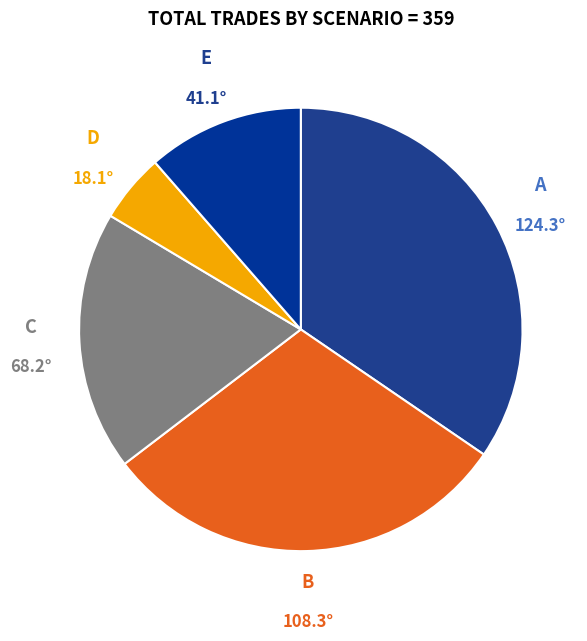

Does any single category account for the majority?

No